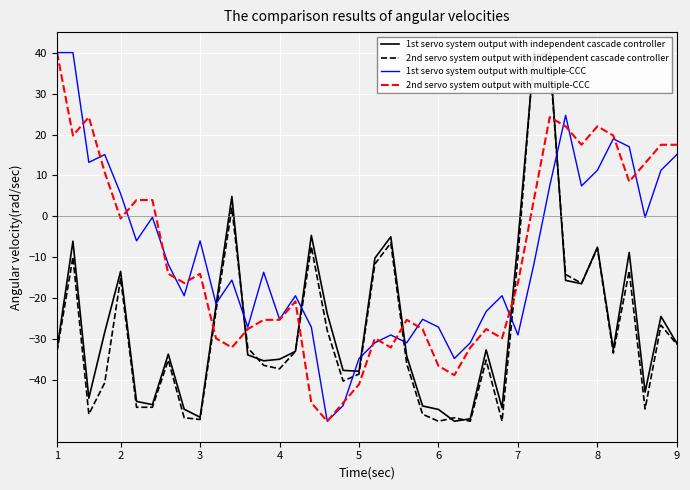

Rank the series at 17 from lowest to highest value.

1st servo system output with multiple-CCC, 2nd servo system output with multiple-CCC, 2nd servo system output with independent cascade controller, 1st servo system output with independent cascade controller